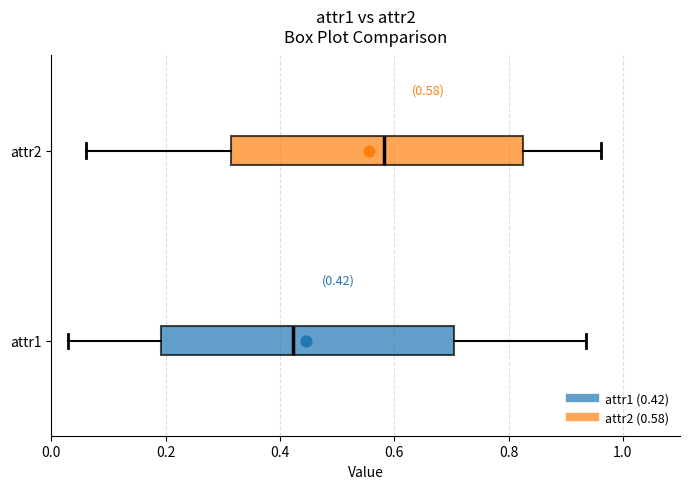

Which box has the furthest to the left median line?

attr1